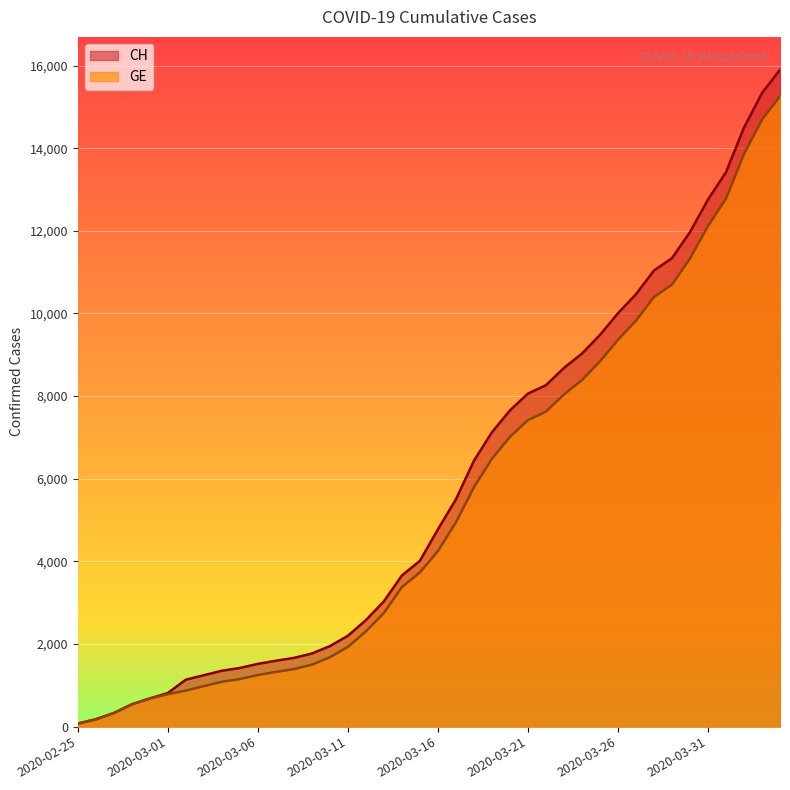

What is the average value of the GE series?

5425